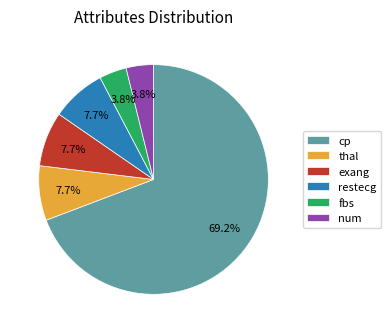

Count the number of slices in the pie.

6